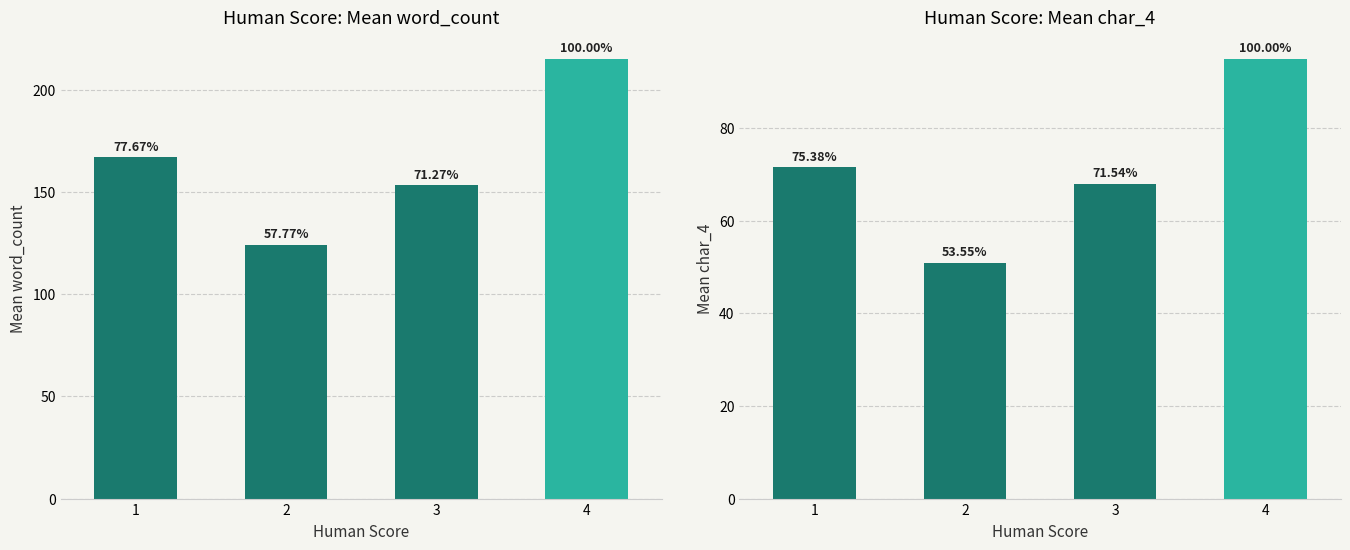

Which series has the largest range (max minus min)?

Human Score: Mean word_count